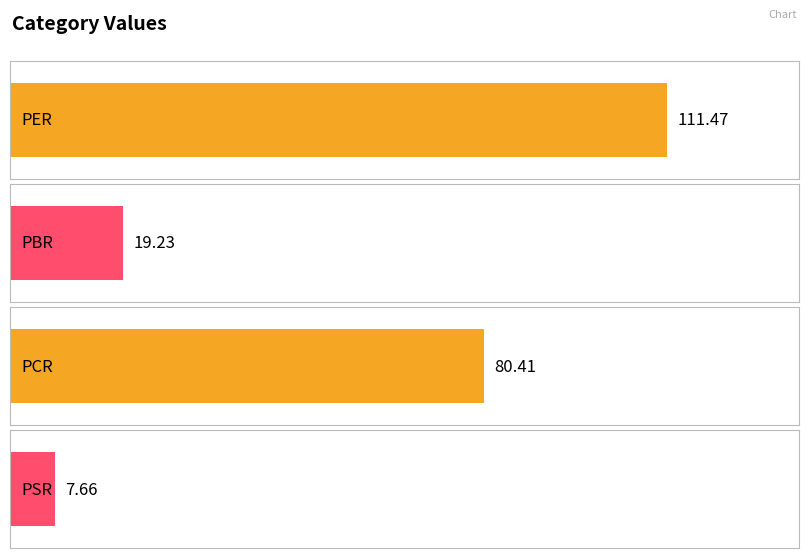

How many values exceed 80?

2